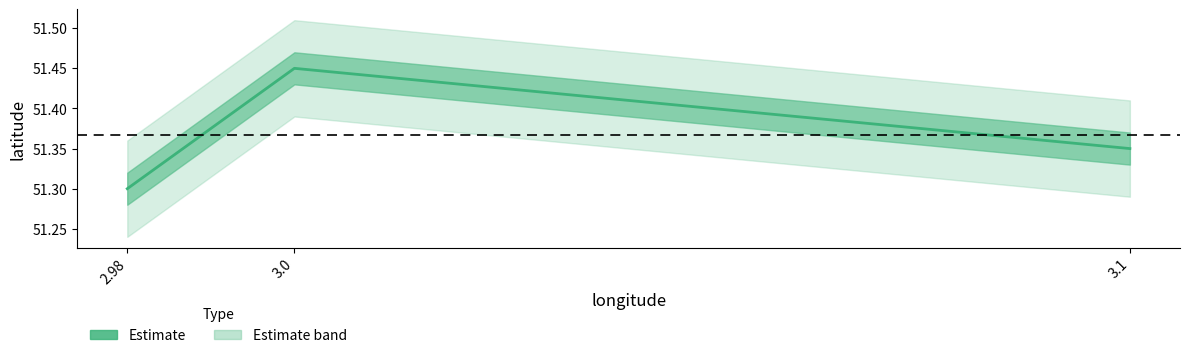

What is the difference between the values at 3.1 and 3.0?

0.1